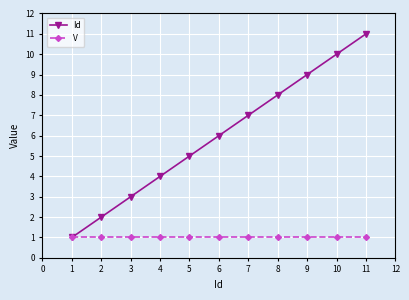

What is the average value of the Id series?

6